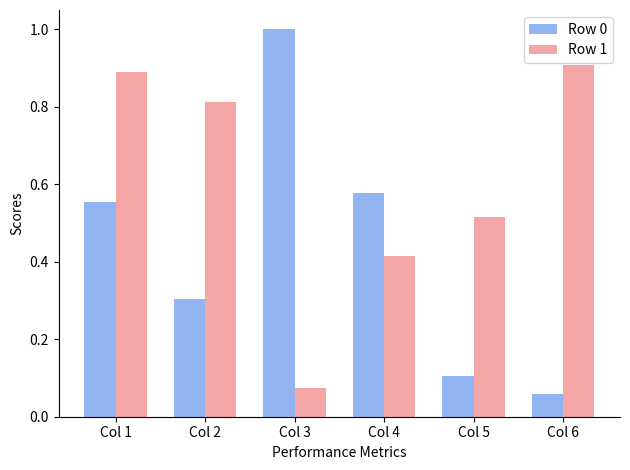

How many bars are there in total?

12